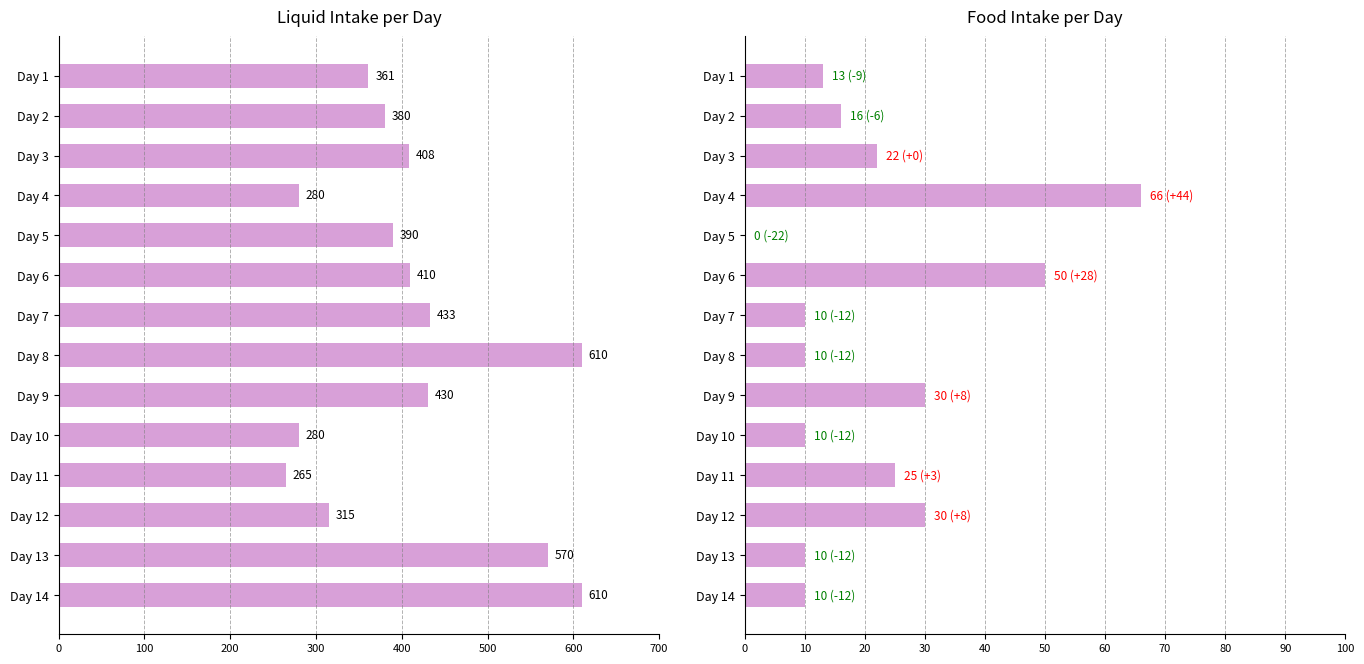

Reading right to left, list all the values displayed in this chart.

liquid: 610	570	315	265	280	430	610	433	410	390	280	408	380	361
food: 10	10	30	25	10	30	10	10	50	0	66	22	16	13